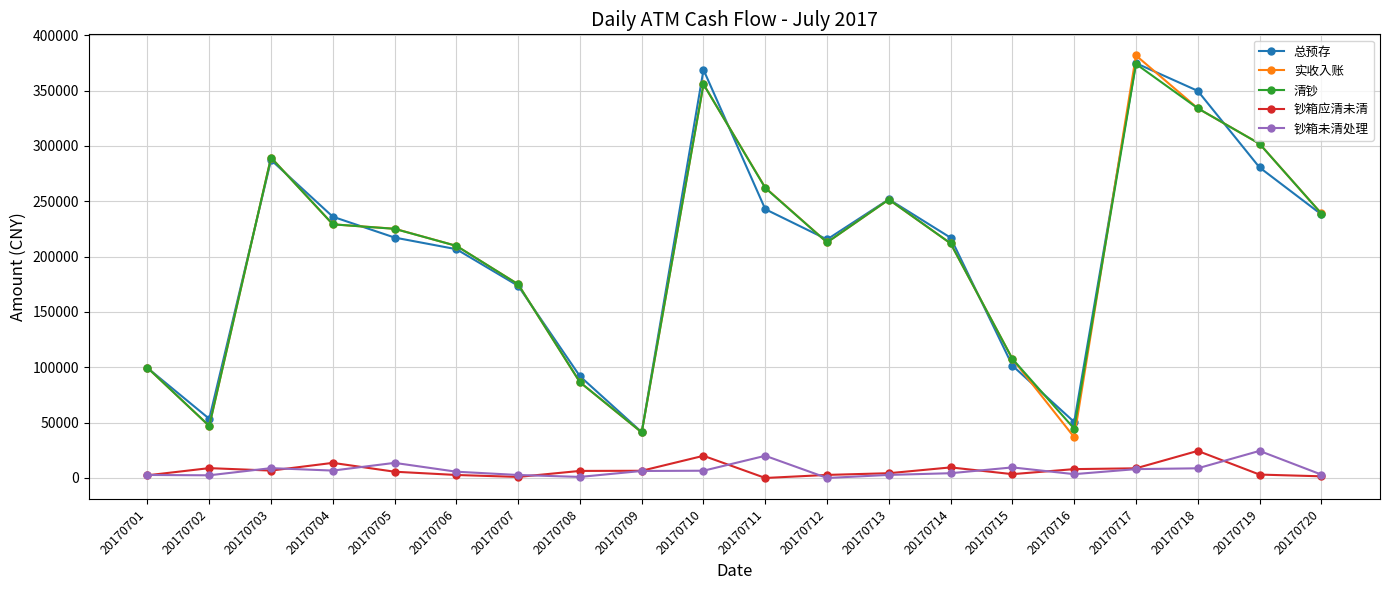

True or false: 钞箱未清处理 and 总预存 cross at least once.

False